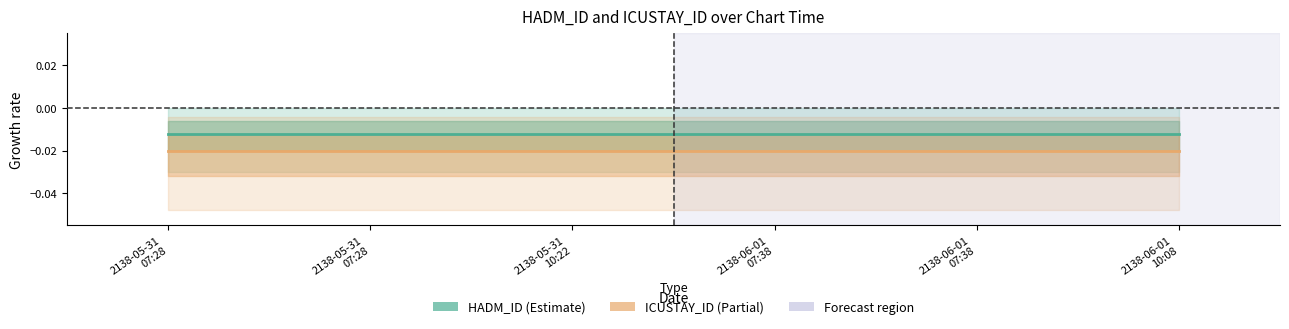

True or false: ICUSTAY_ID and HADM_ID cross at least once.

False